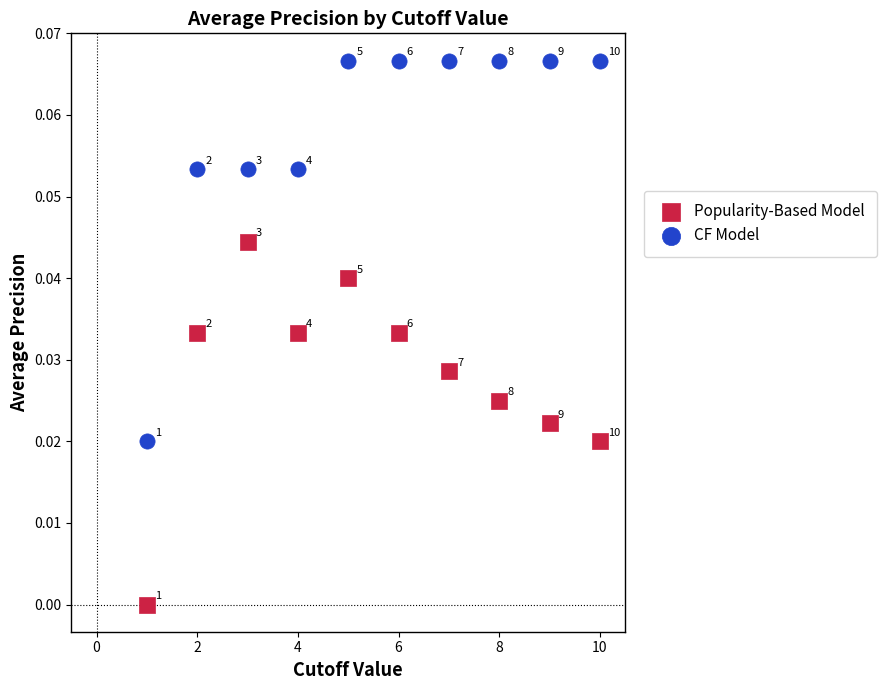

Which series reaches the maximum Y coordinate?

CF Model